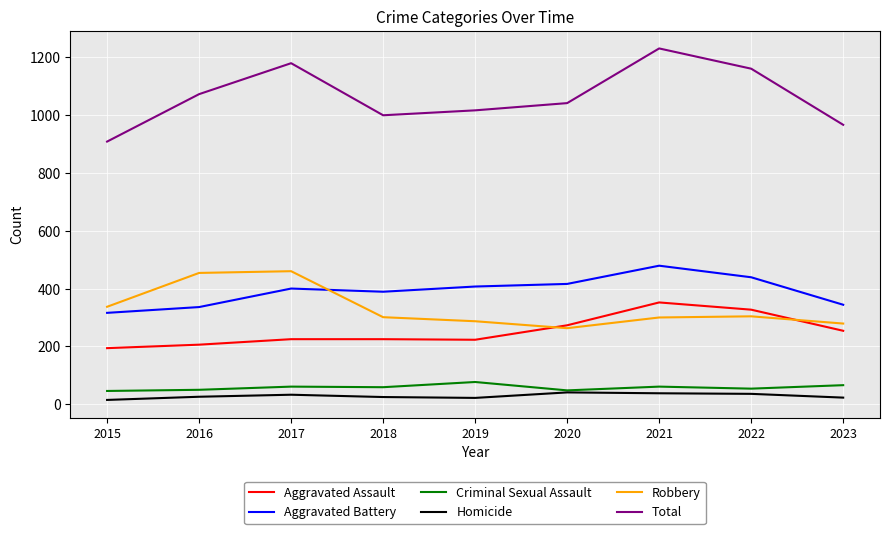

At which category is the sum across all series the highest?

2021